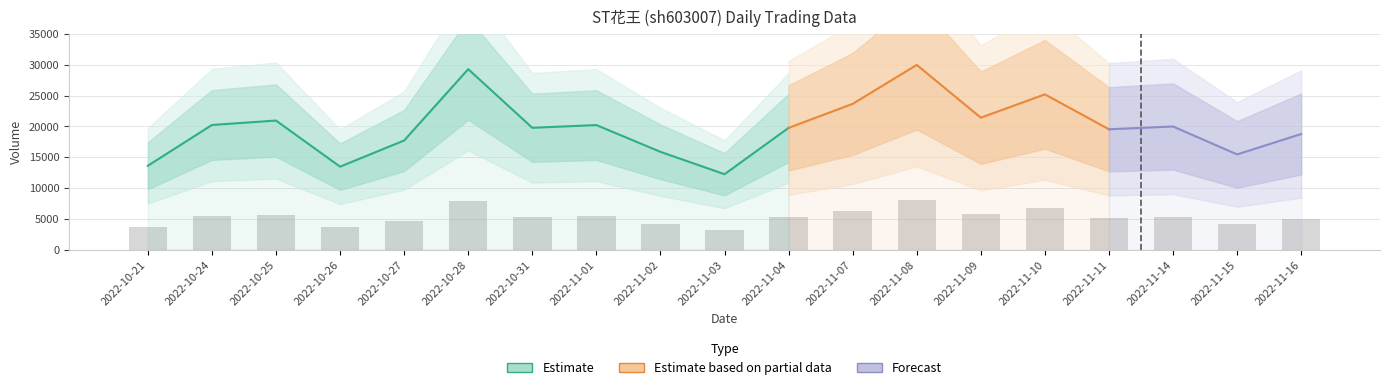

What is the label of the 1st bar from the right?

2022-11-16